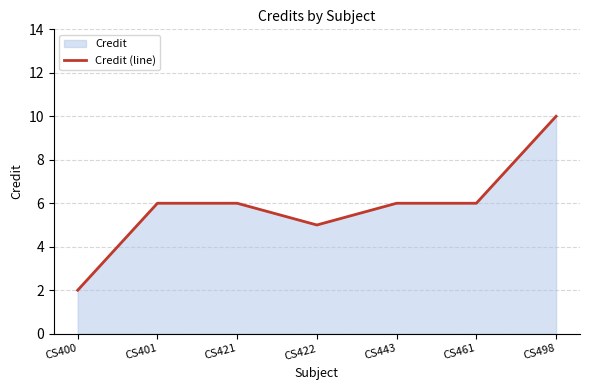

Reading left to right, list all the values displayed in this chart.

CS400=2	CS401=6	CS421=6	CS422=5	CS443=6	CS461=6	CS498=10